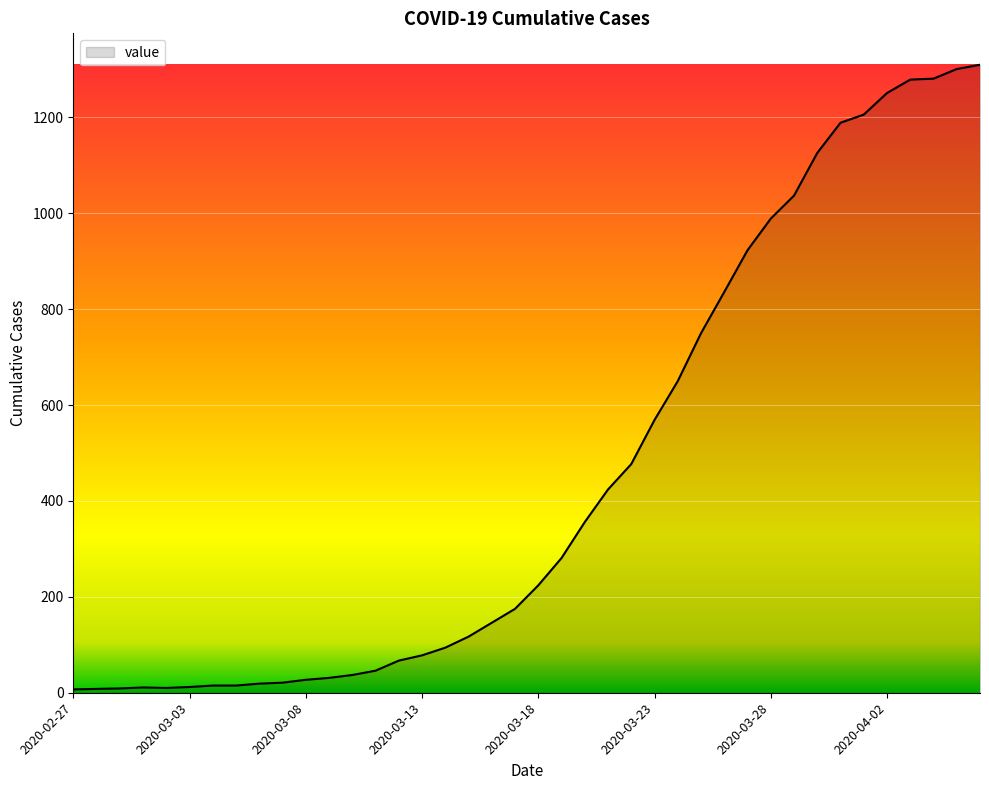

What is the difference between the maximum and minimum values?

1303